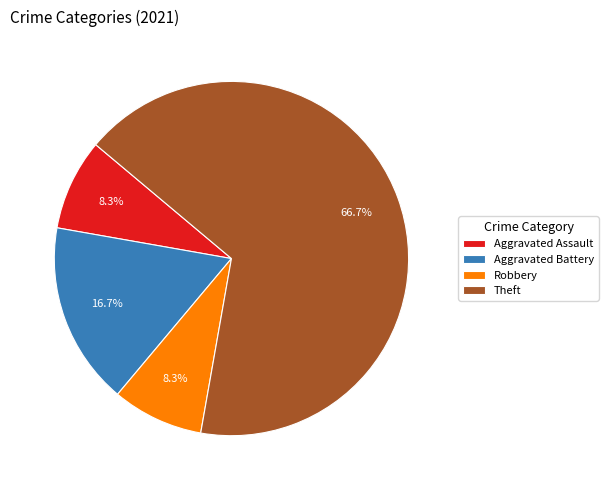

Which slice is the largest?

Theft